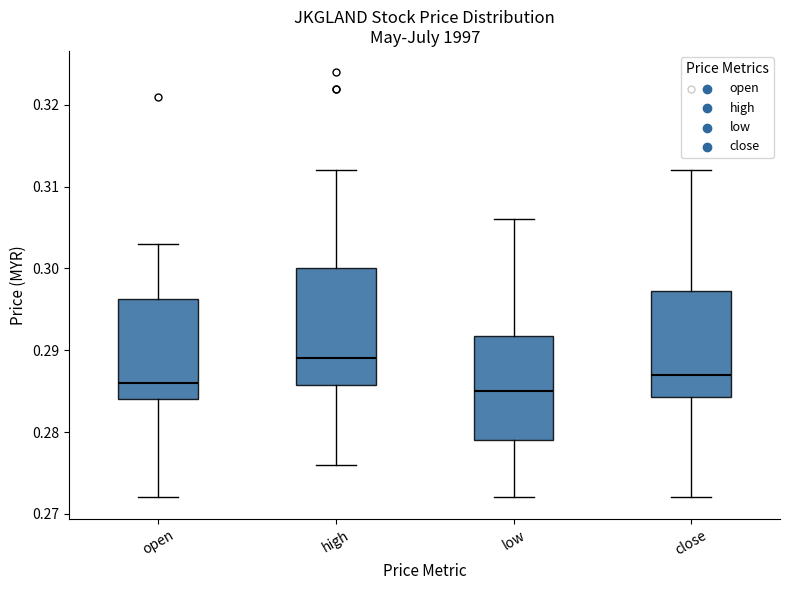

Reading left to right, read every box against the y-axis: the position of its median line, the range the box covers, and the ends of its whiskers. The values are not printed on the chart, so give them approximately, as read against the axis.

open: median 0.286, box 0.284 to 0.296, whiskers 0.272 to 0.303
high: median 0.289, box 0.286 to 0.300, whiskers 0.276 to 0.312
low: median 0.285, box 0.279 to 0.292, whiskers 0.272 to 0.306
close: median 0.287, box 0.284 to 0.297, whiskers 0.272 to 0.312